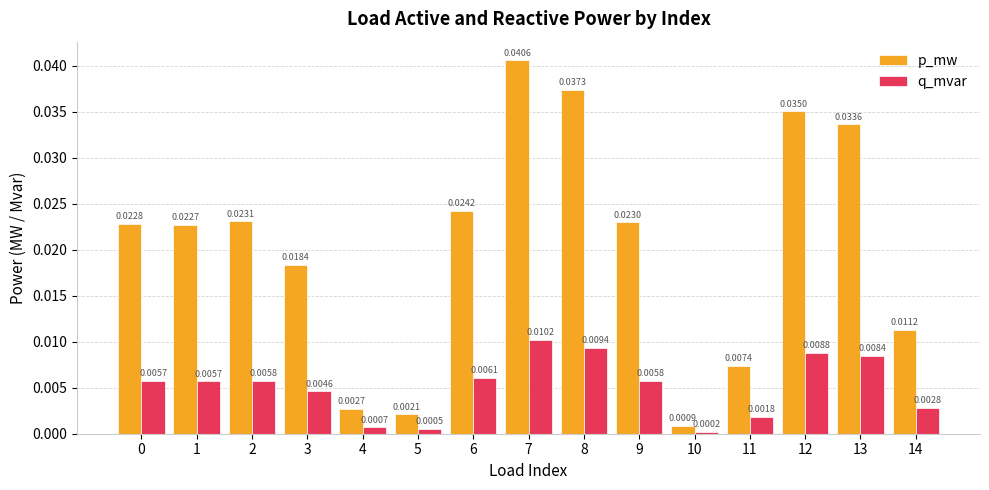

How many groups of bars are there?

15